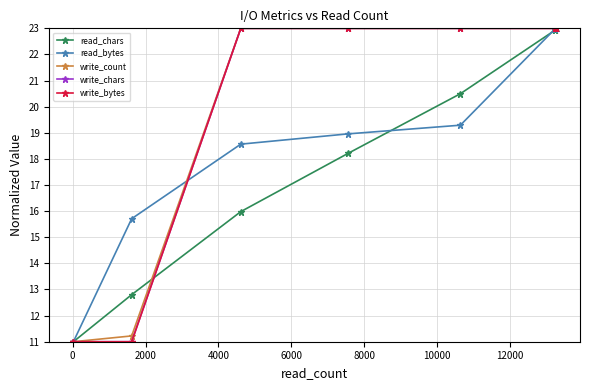

Count the number of categories in the chart.

17